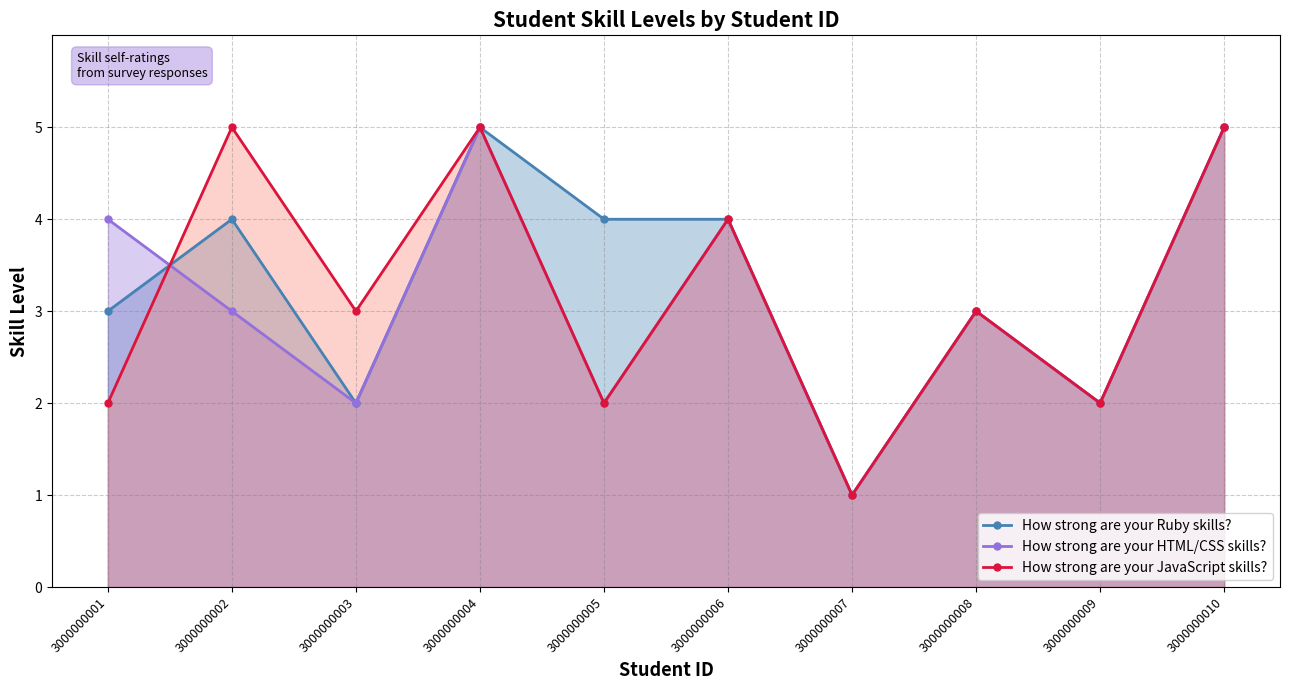

Which category has the highest value across all series?

3000000004